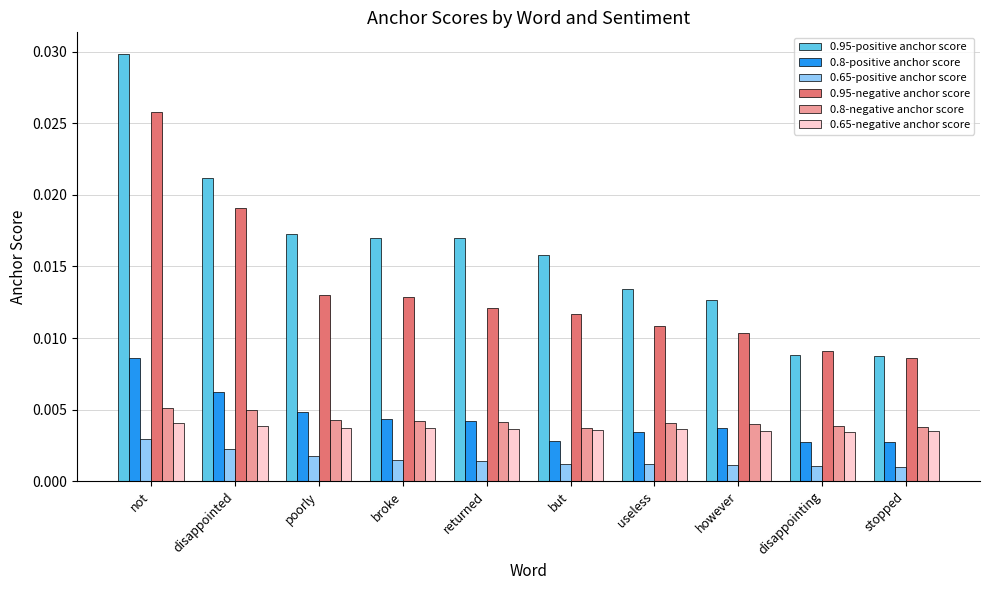

What are all the series names shown in the legend?

0.95-positive anchor score, 0.8-positive anchor score, 0.65-positive anchor score, 0.95-negative anchor score, 0.8-negative anchor score, 0.65-negative anchor score